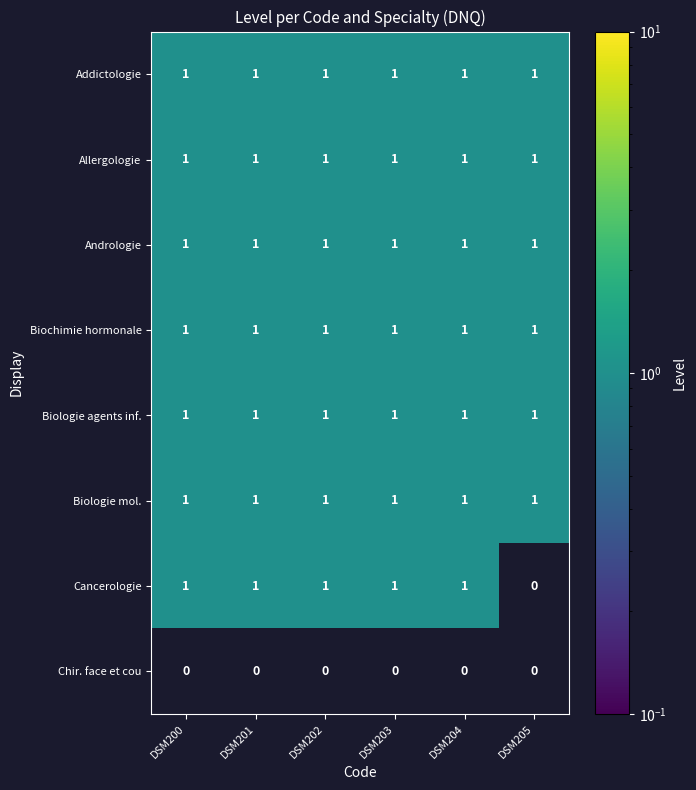

Is the value of Biologie mol. at DSM200 greater than the value of Chir. face et cou at DSM202?

Yes